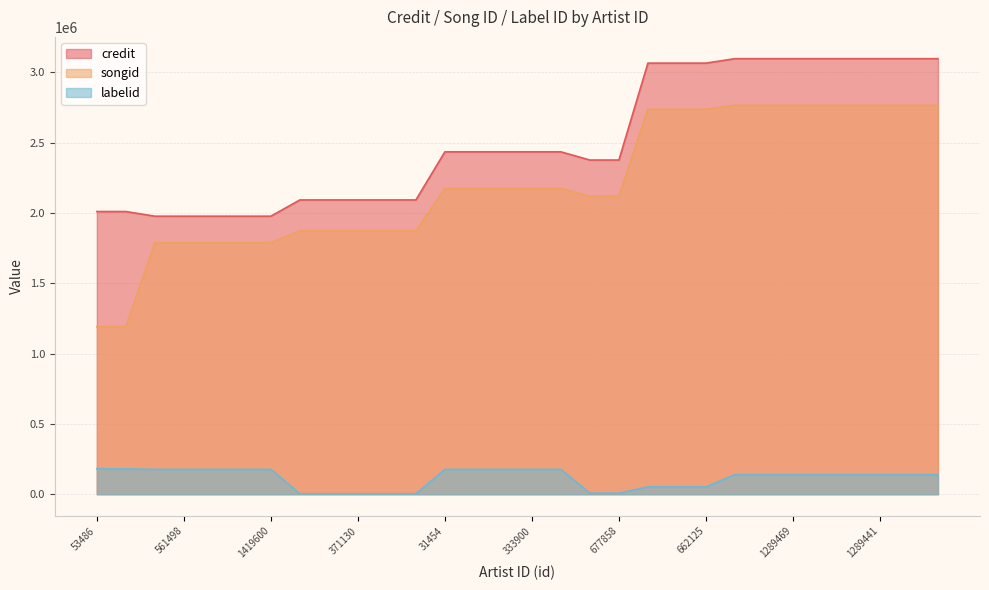

True or false: credit has more than 1 interior local peaks.

False